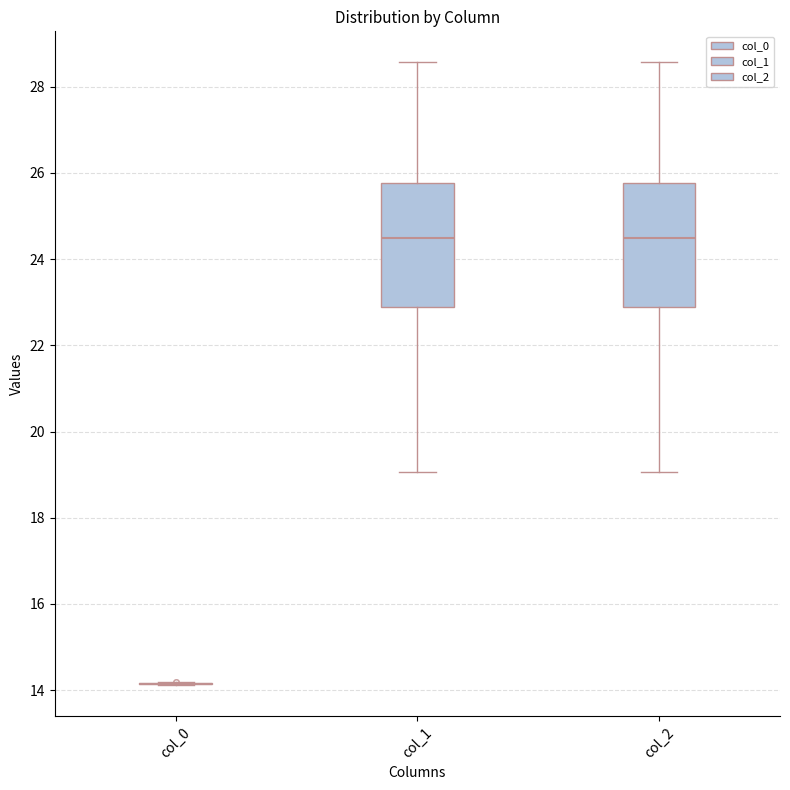

Reading left to right, transcribe this box plot: for each box, give where its median line is, the range the box spans, and where its two whiskers end, as read against the y-axis. The values are not printed on the chart, so give them approximately, as read against the axis.

col_0: box collapsed to a line at 14.2, whiskers 14.2 to 14.2
col_1: median 24.4, box 22.8 to 25.8, whiskers 19.0 to 28.6
col_2: median 24.4, box 22.8 to 25.8, whiskers 19.0 to 28.6